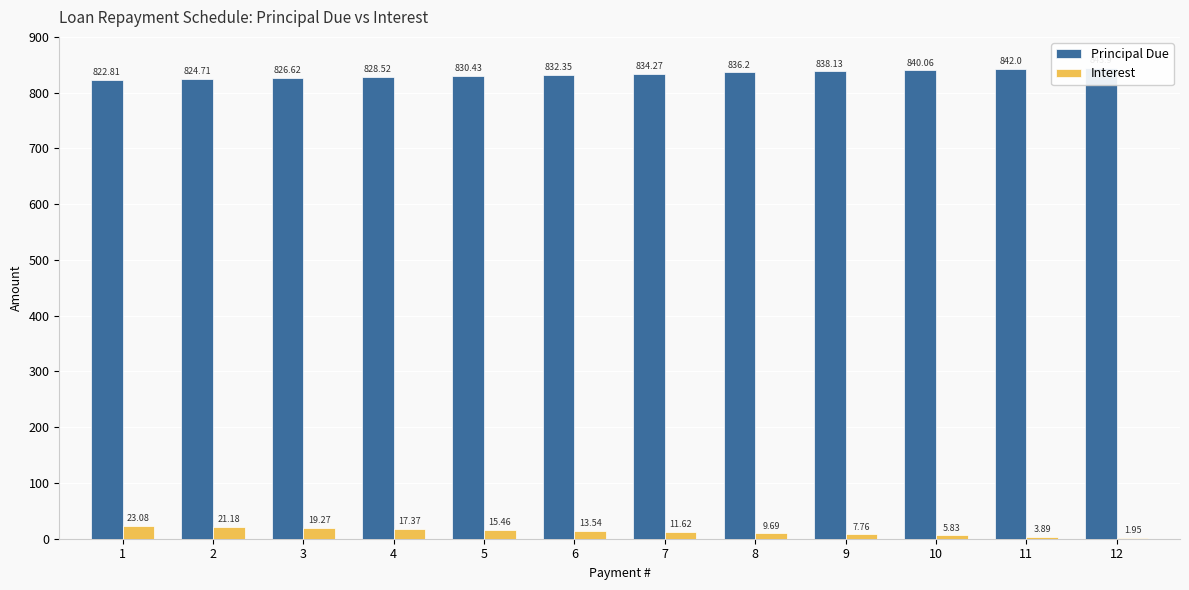

Which category has the highest value in the Interest series?

1